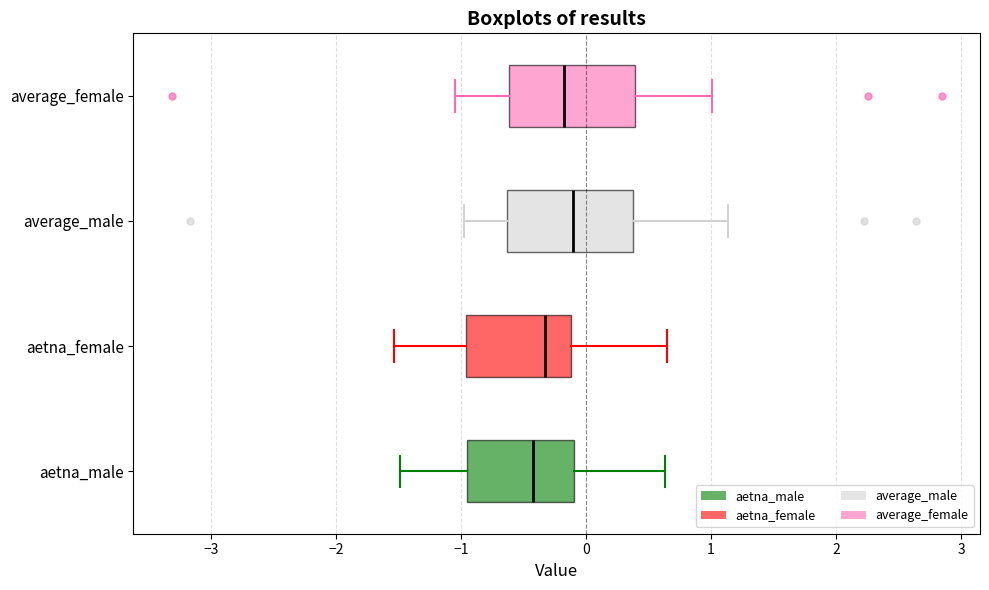

Reading bottom to top, read every box against the x-axis: the position of its median line, the range the box covers, and the ends of its whiskers. The values are not printed on the chart, so give them approximately, as read against the axis.

aetna_male: median -0.4, box -0.9 to -0.1, whiskers -1.5 to 0.6
aetna_female: median -0.3, box -1.0 to -0.1, whiskers -1.5 to 0.7
average_male: median -0.1, box -0.6 to 0.4, whiskers -1.0 to 1.1
average_female: median -0.2, box -0.6 to 0.4, whiskers -1.0 to 1.0